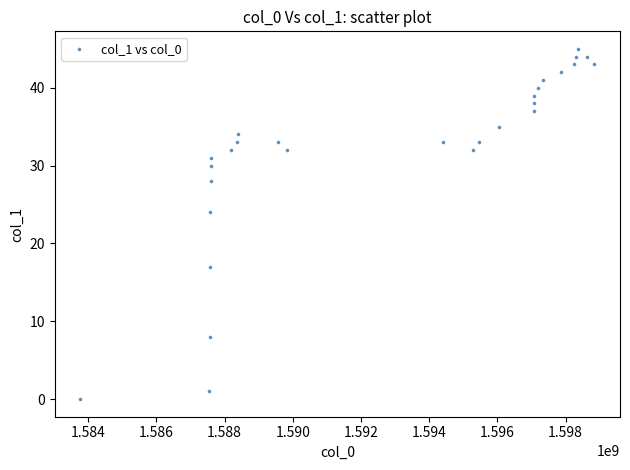

What is the range of X values (max minus min)?

15065959